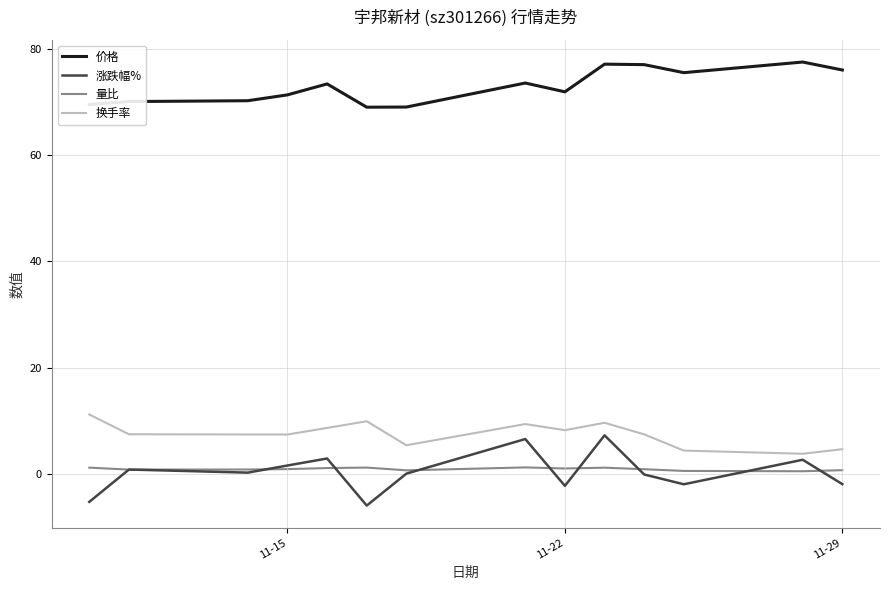

Which series has the widest spread of values?

涨跌幅%